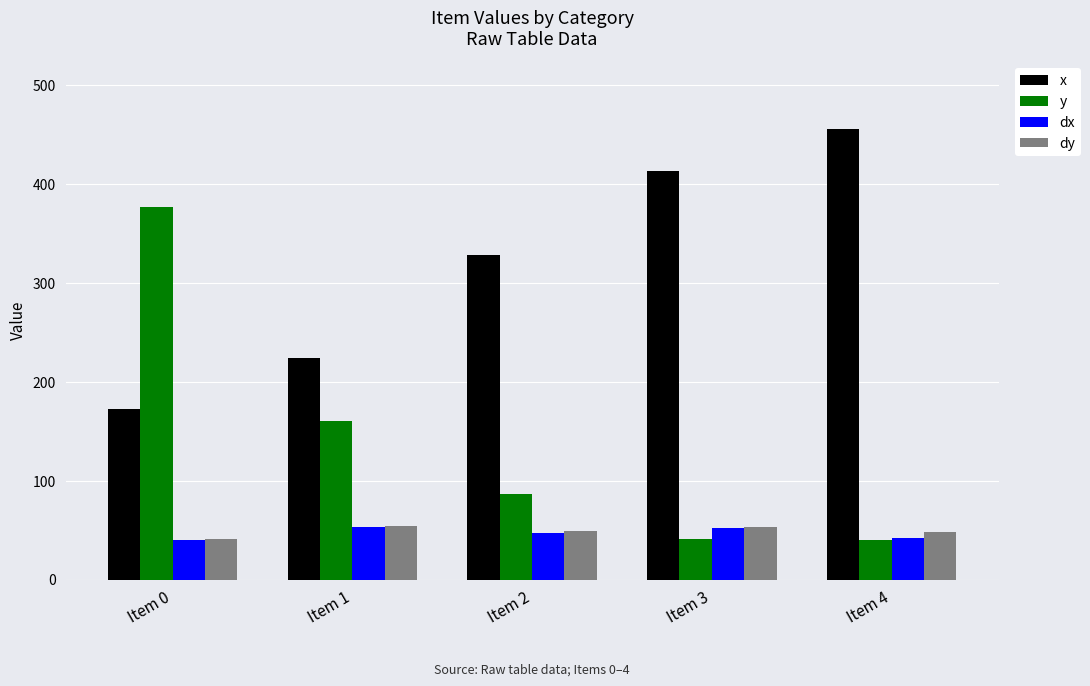

Which series has the largest total across all categories?

x